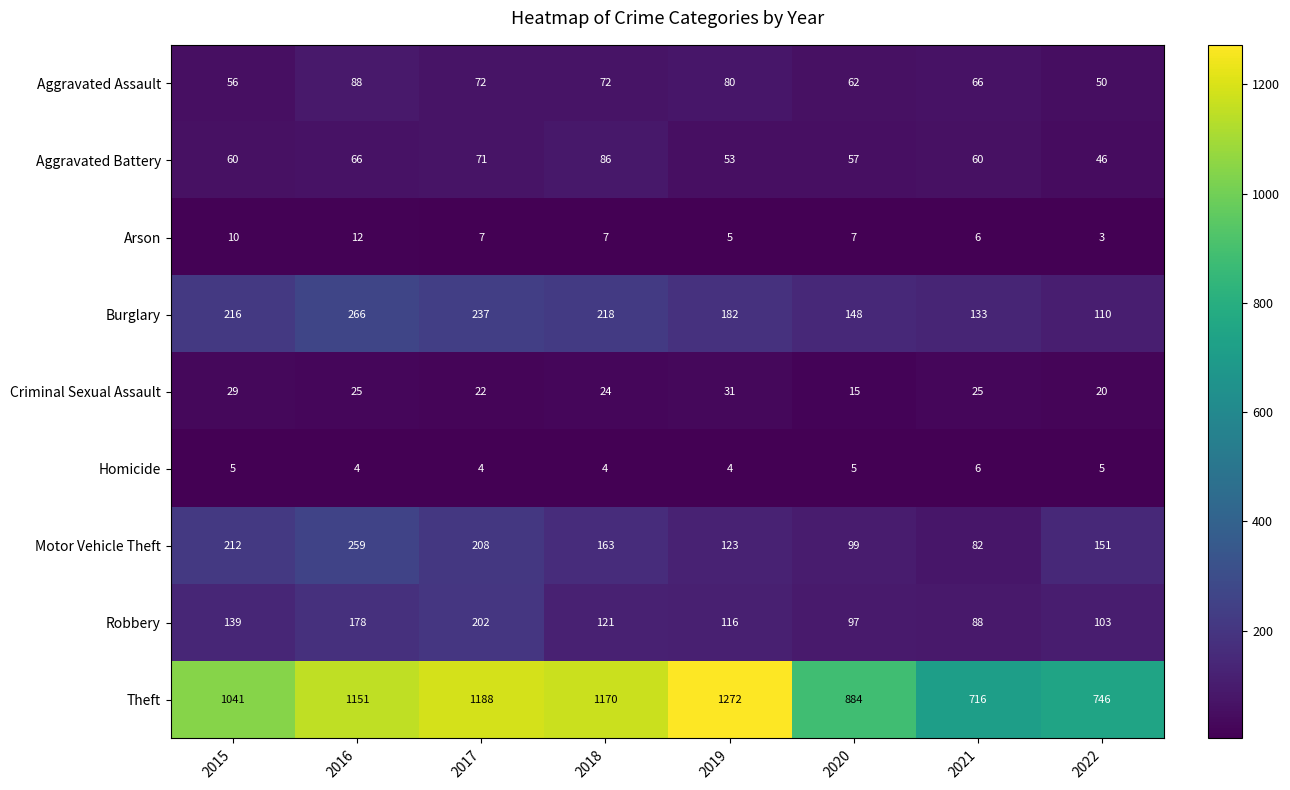

Which series changed the most between 2019 and 2020?

Theft